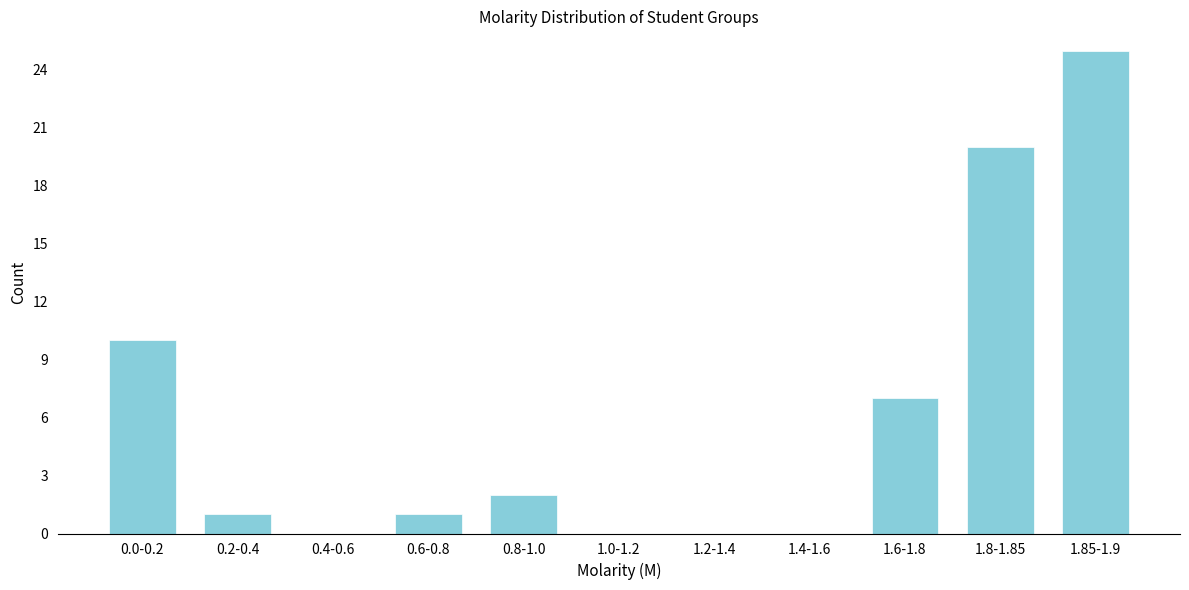

Reading left to right, what are all the values shown in this chart?

0.0-0.2=10	0.2-0.4=1	0.4-0.6=0	0.6-0.8=1	0.8-1.0=2	1.0-1.2=0	1.2-1.4=0	1.4-1.6=0	1.6-1.8=7	1.8-1.85=20	1.85-1.9=25